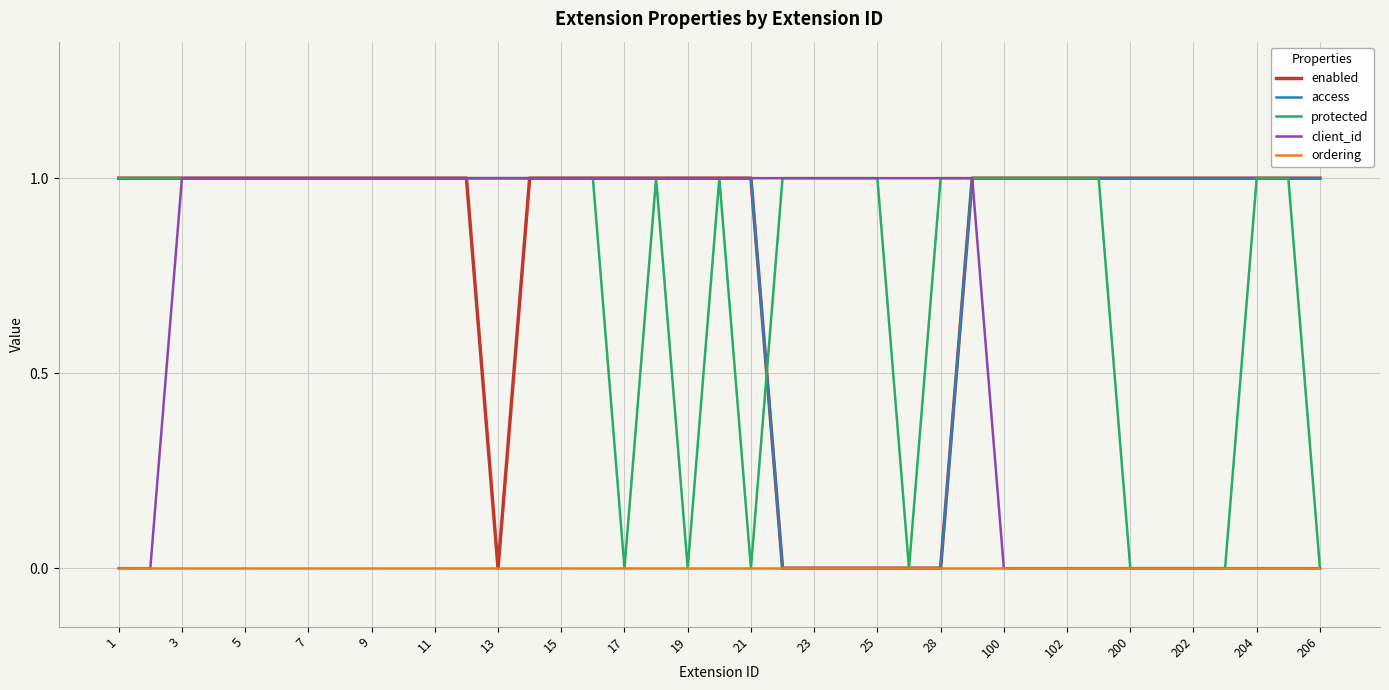

How many categories are shown in the chart?

39